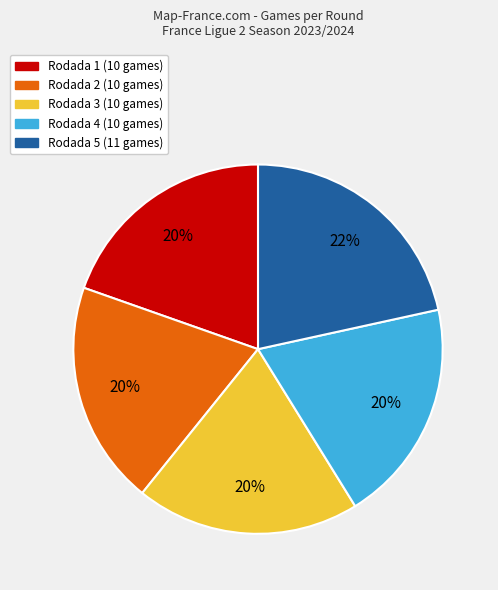

Which category has the biggest portion of the pie?

Rodada 5